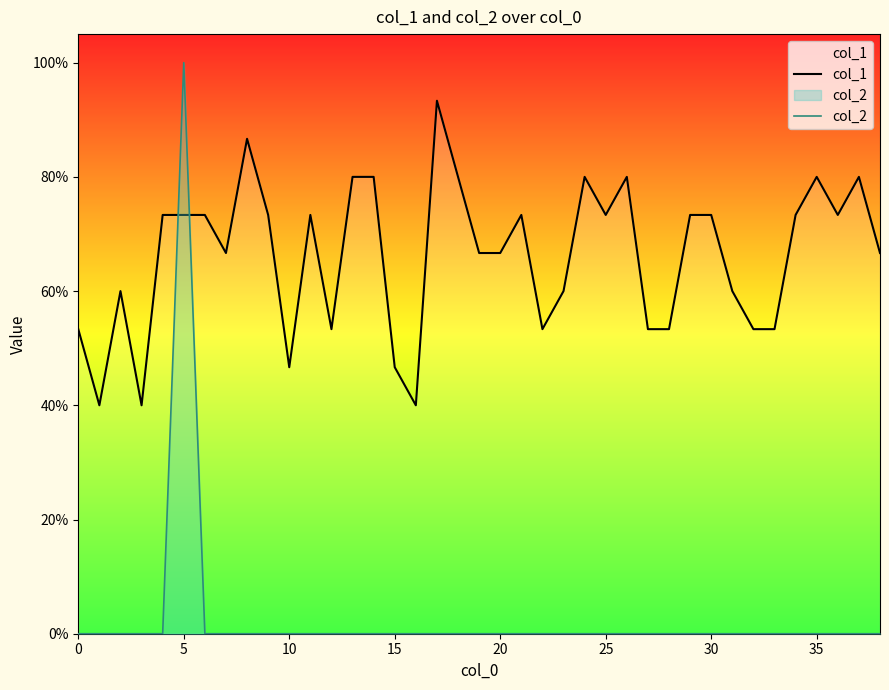

What are all the series names shown in the legend?

col_1, col_2